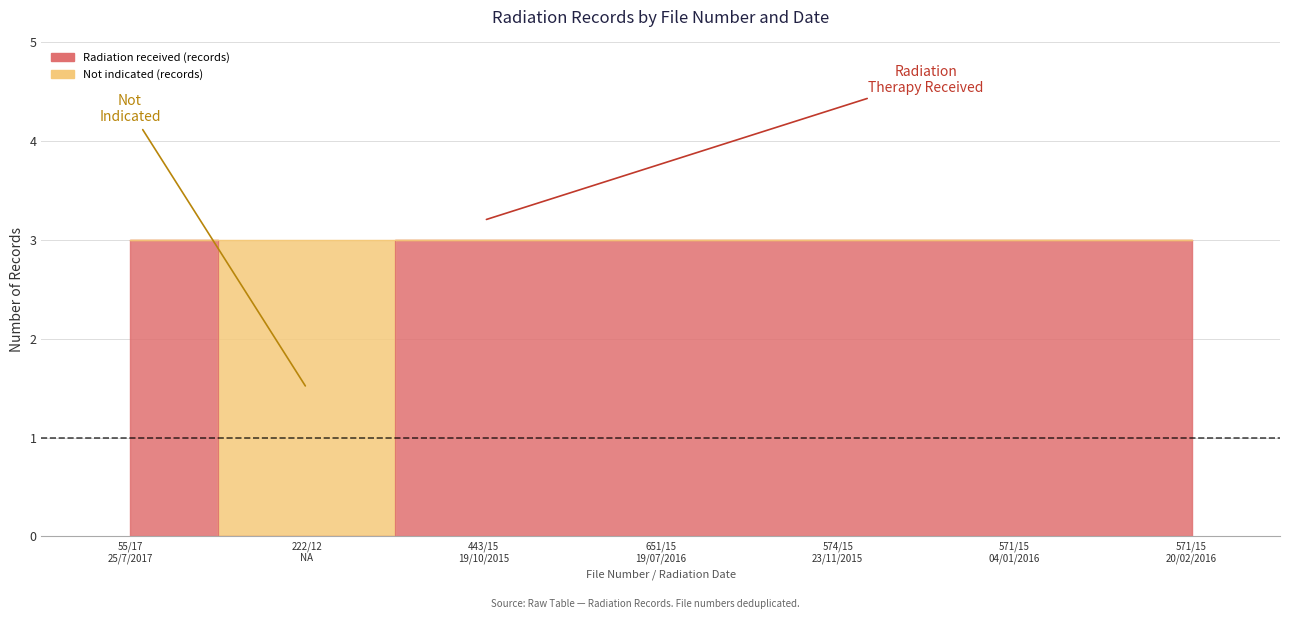

Does the chart display data point markers on the line(s)?

No